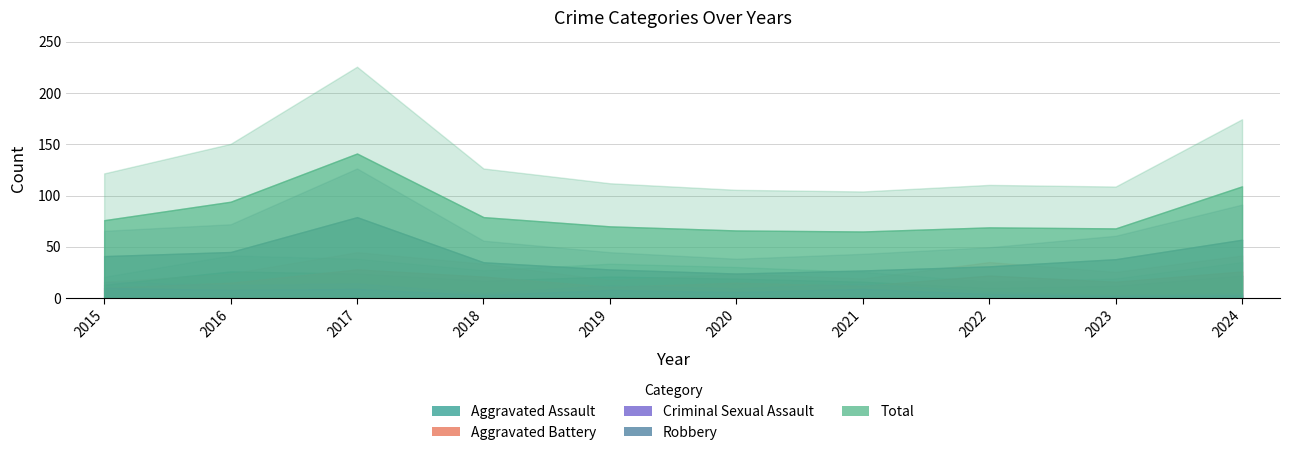

True or false: Aggravated Battery and Total intersect in this chart.

False